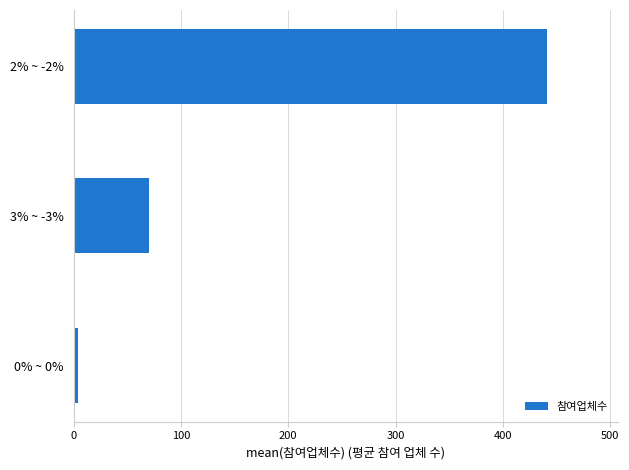

What is the smallest value displayed?

4.0